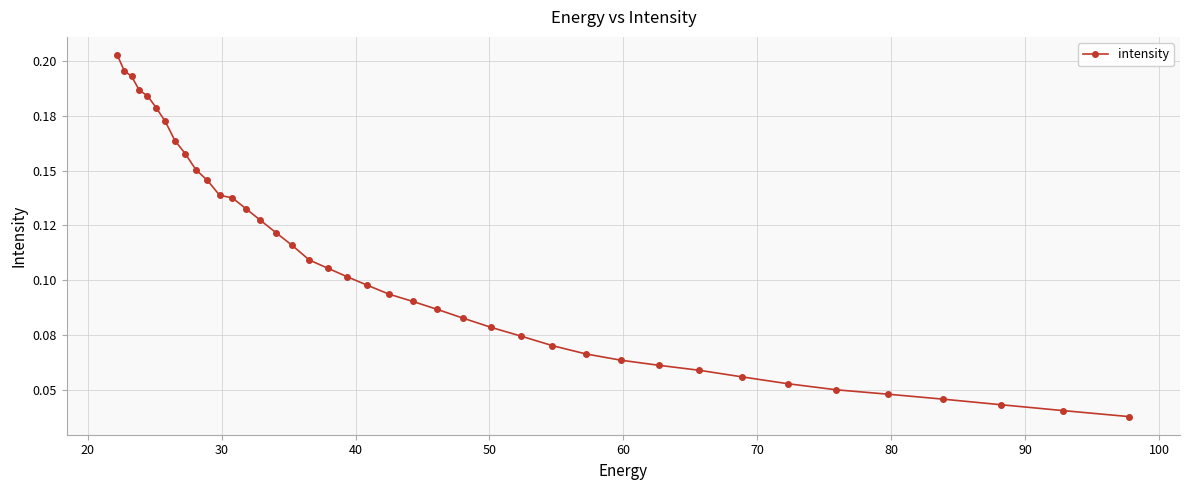

What is the greatest value displayed?

0.2